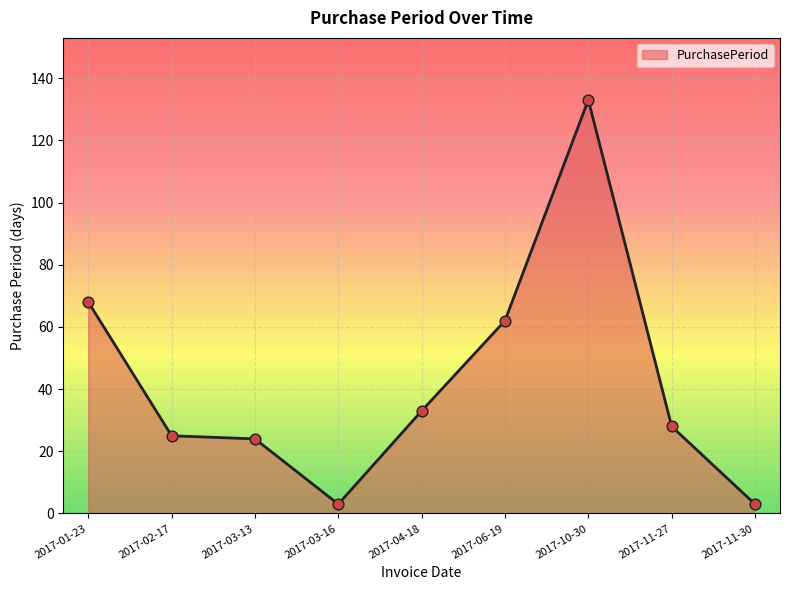

Between 2017-10-30 and 2017-06-19, which is larger?

2017-10-30